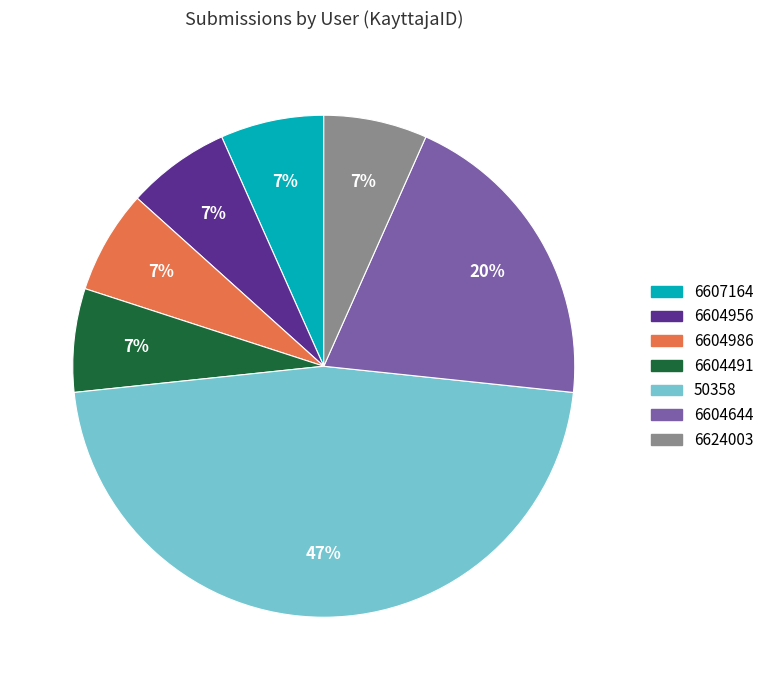

Is it true that 6604644 is 20% of the pie?

True